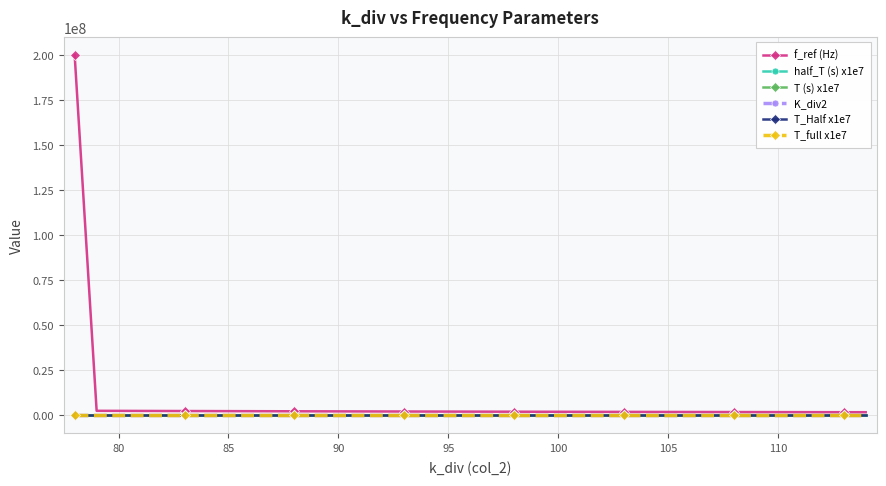

True or false: f_ref (Hz) and K_div2 cross at least once.

False